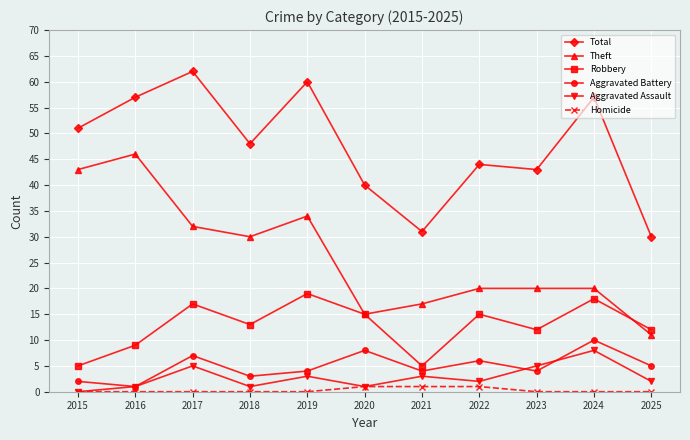

List the series in order of their peak value, lowest first.

Homicide, Aggravated Assault, Aggravated Battery, Robbery, Theft, Total